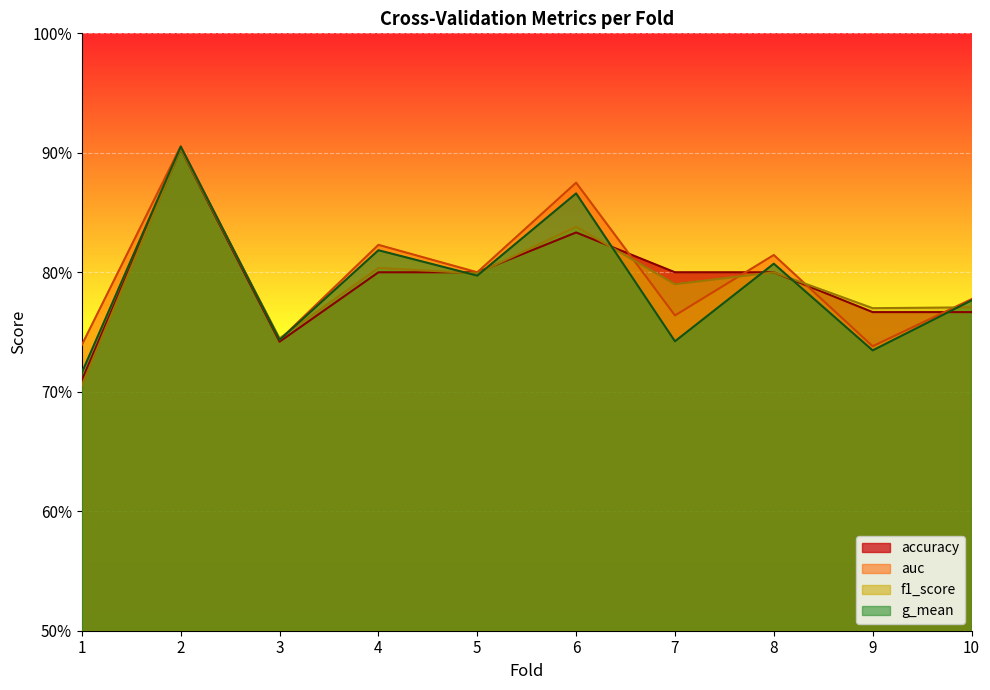

Reading left to right, transcribe all the data shown in this chart.

accuracy: 0.7	0.9	0.7	0.8	0.8	0.8	0.8	0.8	0.8	0.8
auc: 0.7	0.9	0.7	0.8	0.8	0.9	0.8	0.8	0.7	0.8
f1_score: 0.7	0.9	0.7	0.8	0.8	0.8	0.8	0.8	0.8	0.8
g_mean: 0.7	0.9	0.7	0.8	0.8	0.9	0.7	0.8	0.7	0.8